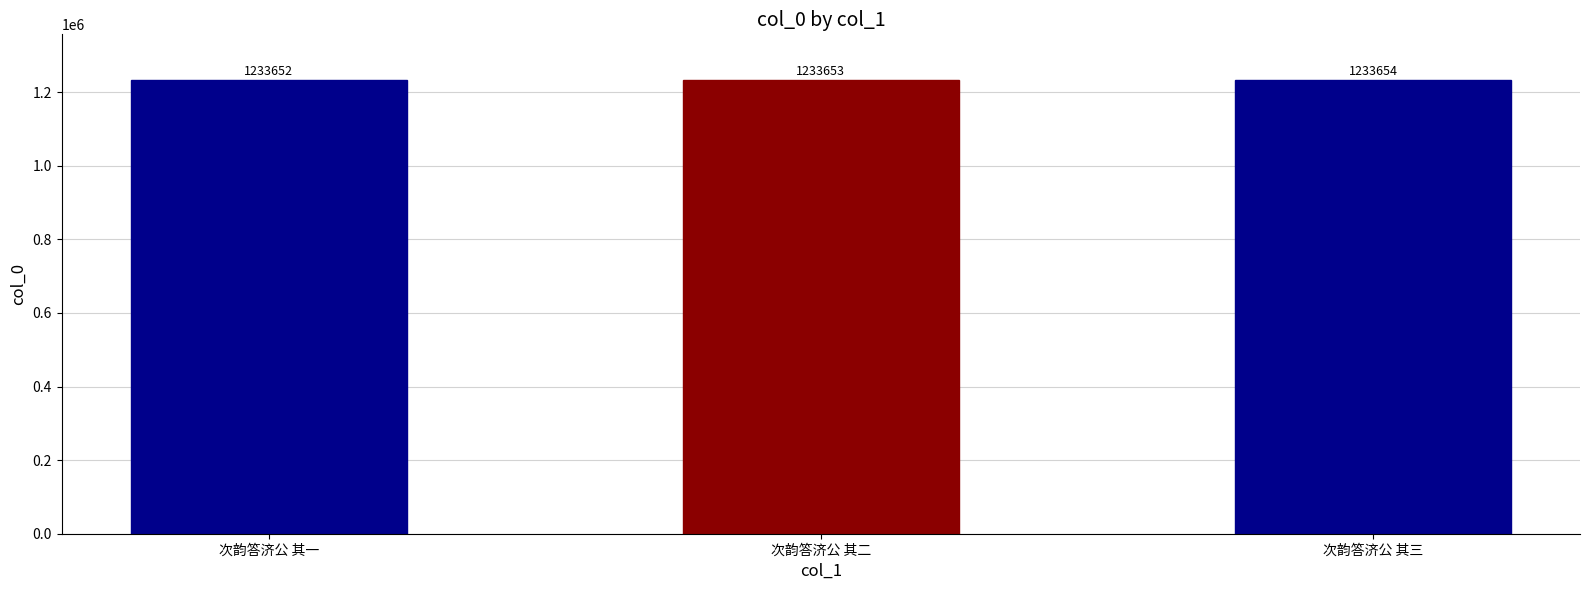

Reading left to right, what are all the values shown in this chart?

1233652	1233653	1233654